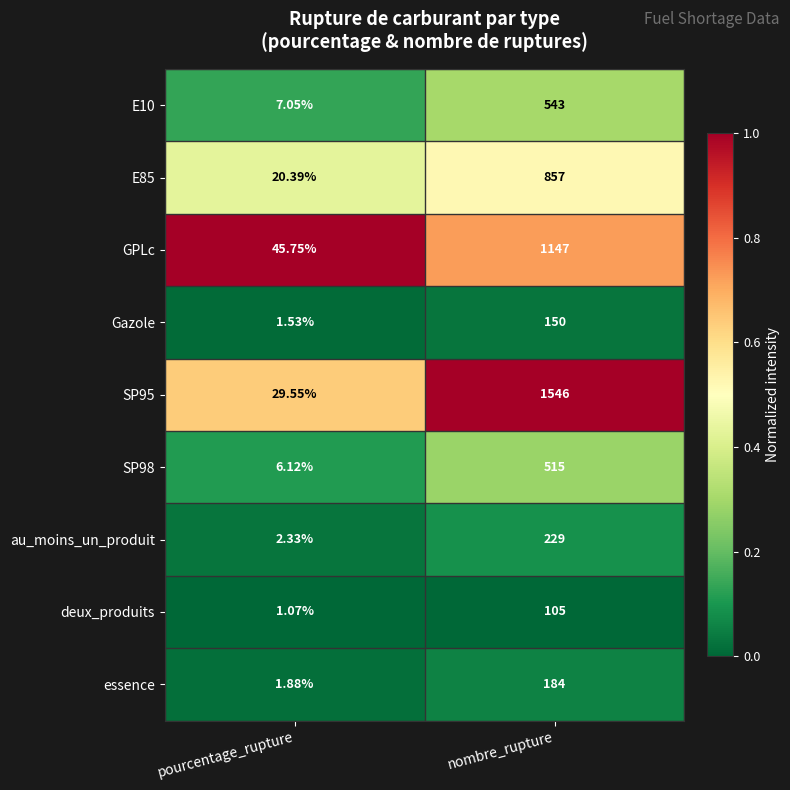

List the labels in order of E10 value, smallest first.

pourcentage_rupture, nombre_rupture